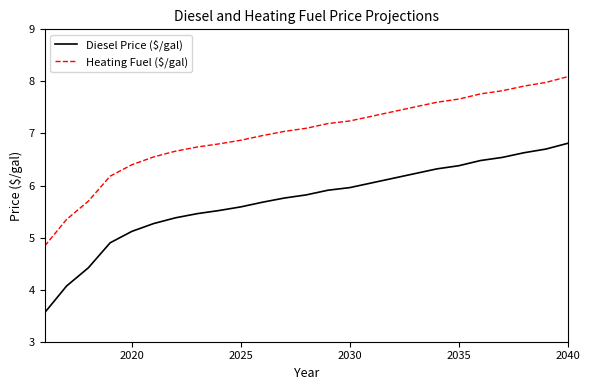

What is the greatest value displayed?

8.1